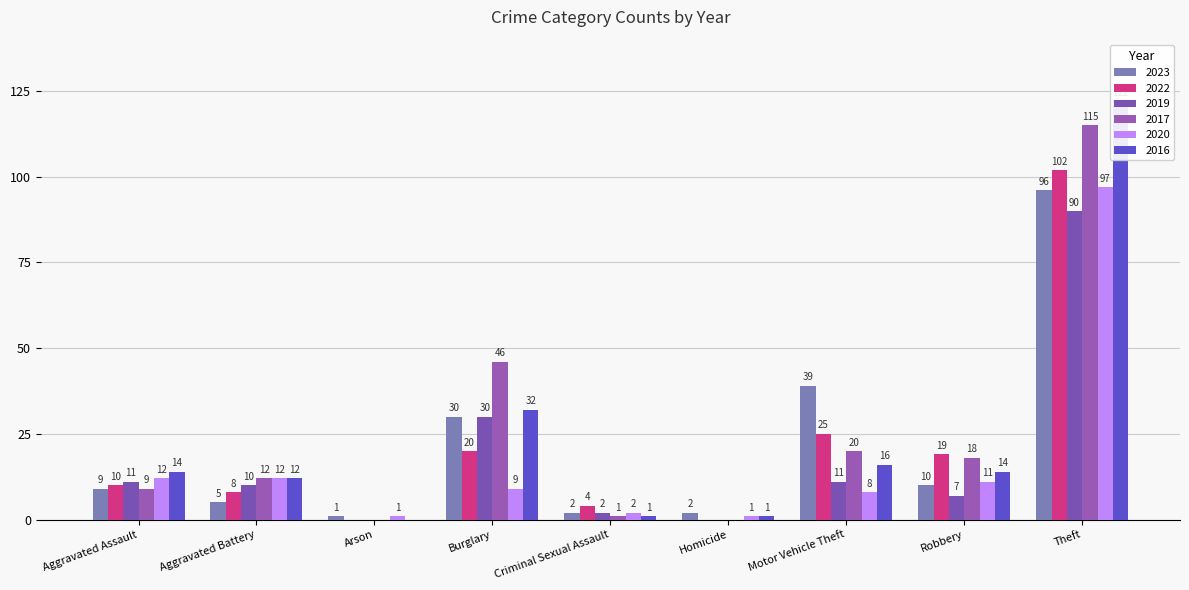

Reading left to right, what are all the values shown in this chart?

2023: Aggravated Assault=9	Aggravated Battery=5	Arson=1	Burglary=30	Criminal Sexual Assault=2	Homicide=2	Motor Vehicle Theft=39	Robbery=10	Theft=96
2022: Aggravated Assault=10	Aggravated Battery=8	Arson=0	Burglary=20	Criminal Sexual Assault=4	Homicide=0	Motor Vehicle Theft=25	Robbery=19	Theft=102
2019: Aggravated Assault=11	Aggravated Battery=10	Arson=0	Burglary=30	Criminal Sexual Assault=2	Homicide=0	Motor Vehicle Theft=11	Robbery=7	Theft=90
2017: Aggravated Assault=9	Aggravated Battery=12	Arson=0	Burglary=46	Criminal Sexual Assault=1	Homicide=0	Motor Vehicle Theft=20	Robbery=18	Theft=115
2020: Aggravated Assault=12	Aggravated Battery=12	Arson=1	Burglary=9	Criminal Sexual Assault=2	Homicide=1	Motor Vehicle Theft=8	Robbery=11	Theft=97
2016: Aggravated Assault=14	Aggravated Battery=12	Arson=0	Burglary=32	Criminal Sexual Assault=1	Homicide=1	Motor Vehicle Theft=16	Robbery=14	Theft=122